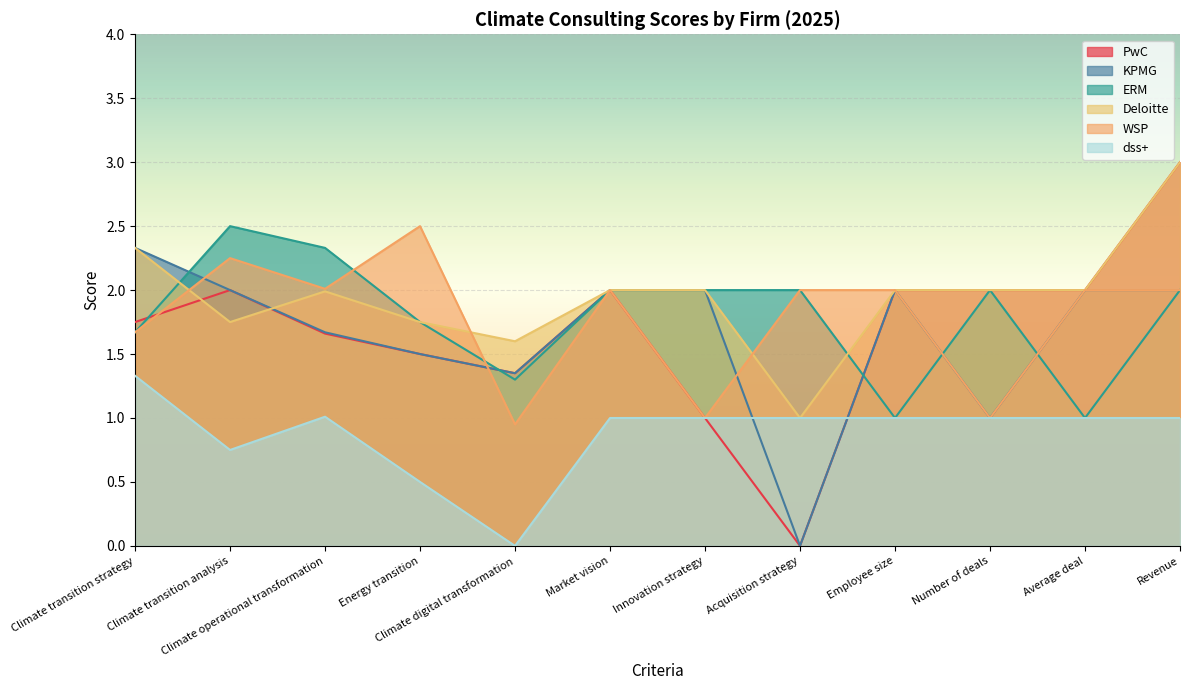

How many lines are shown in the chart?

6